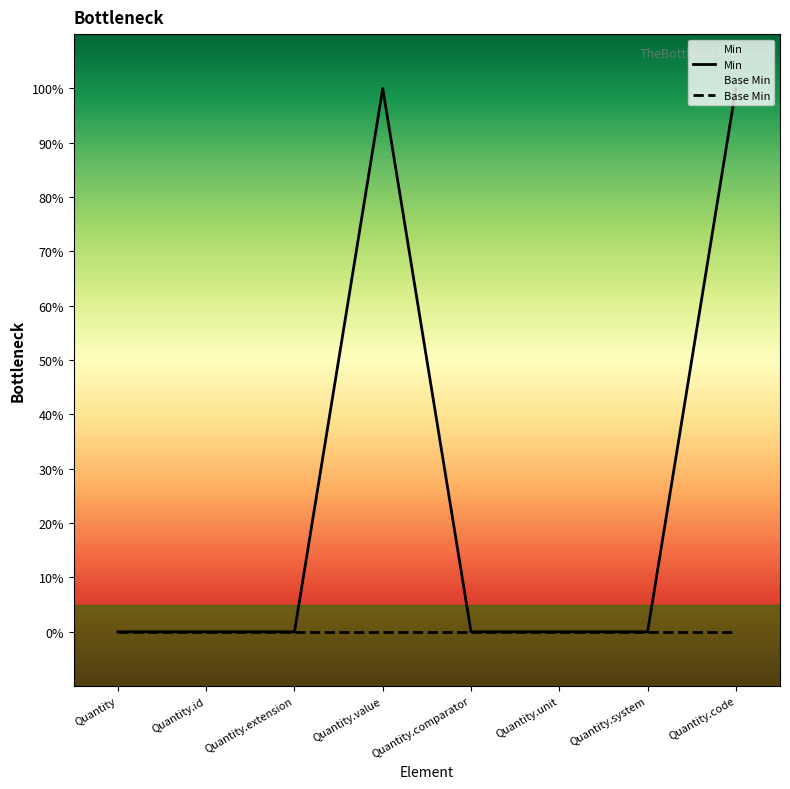

How many positive values does the Min series have?

2